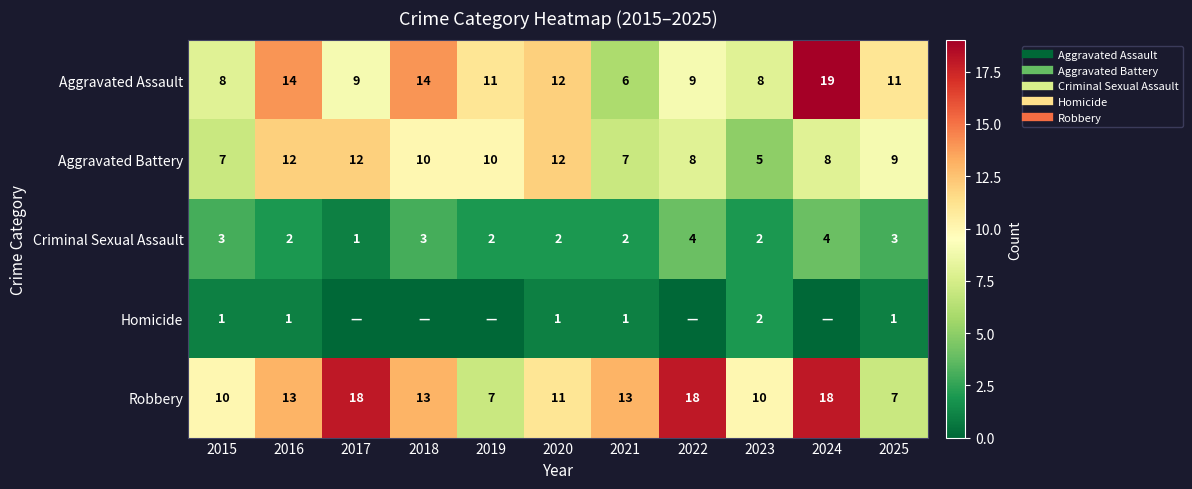

How many data points in Homicide are above 1?

1